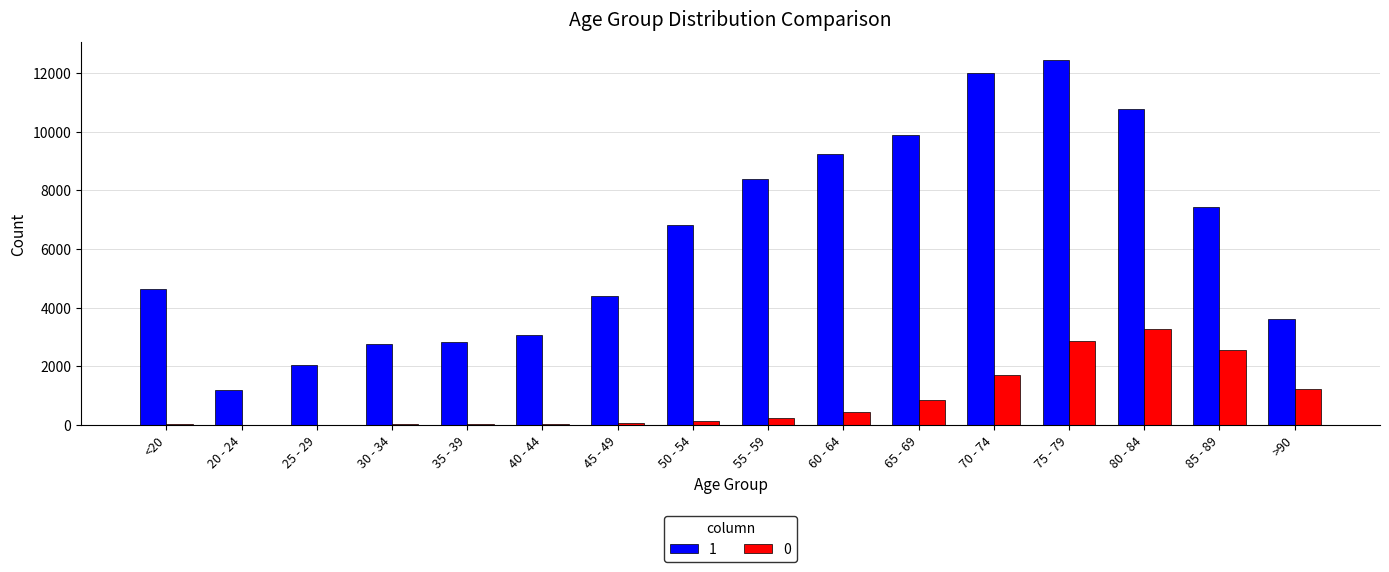

At which category is the sum across all series the highest?

75 - 79